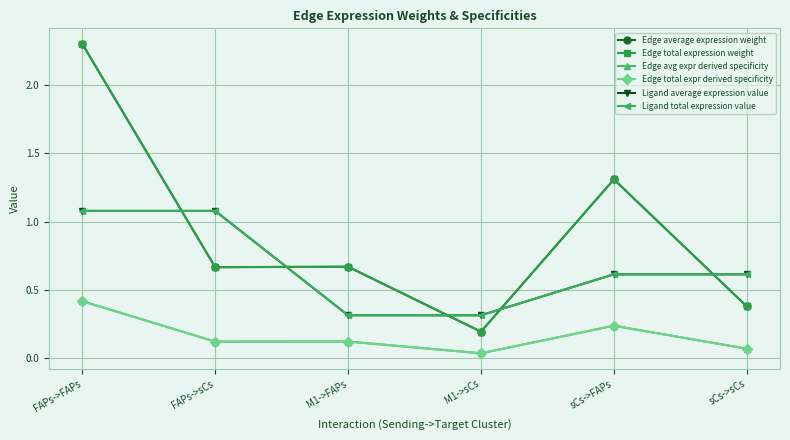

Is this an area chart (filled region under the line)?

No